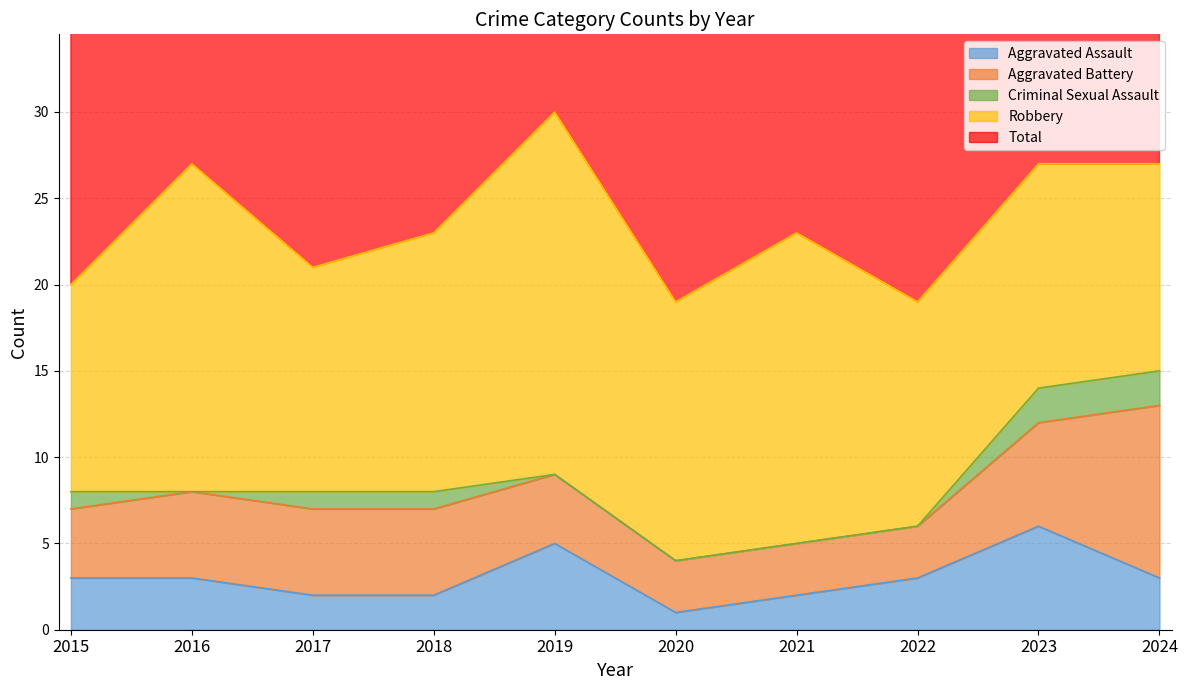

At how many categories does at least one series exceed 2?

10